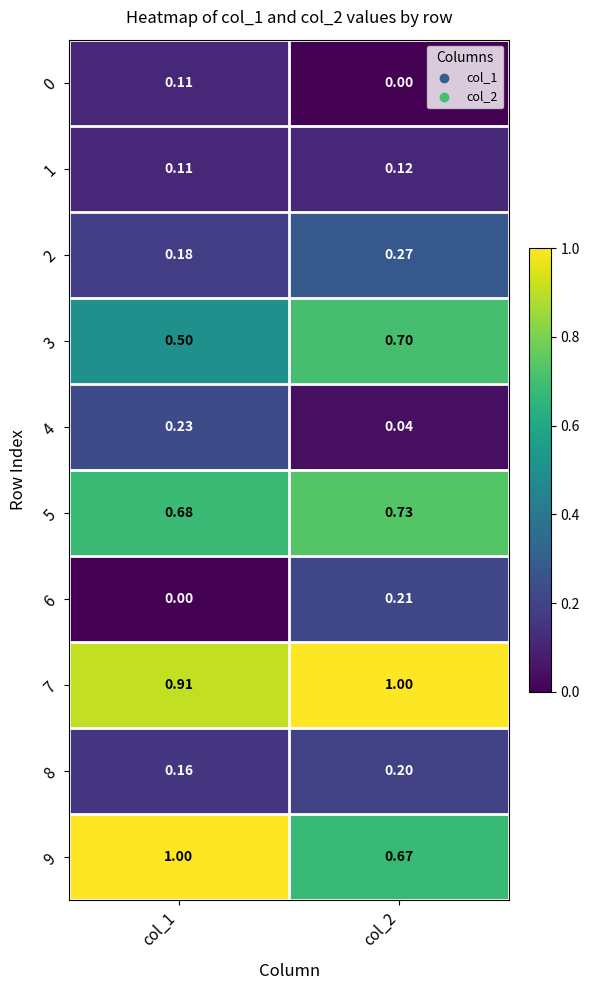

How many data points does each series have?

2